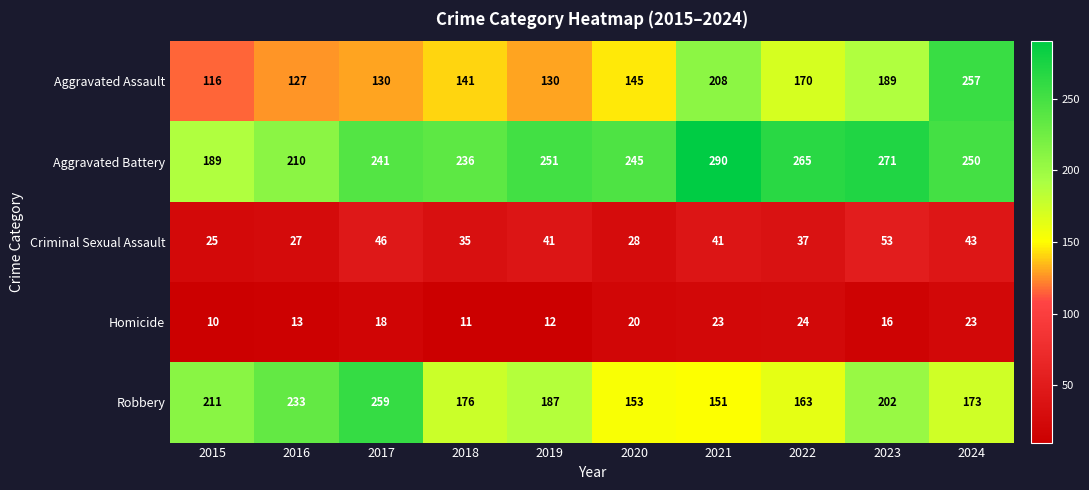

Which label corresponds to the smallest value in the chart?

2015